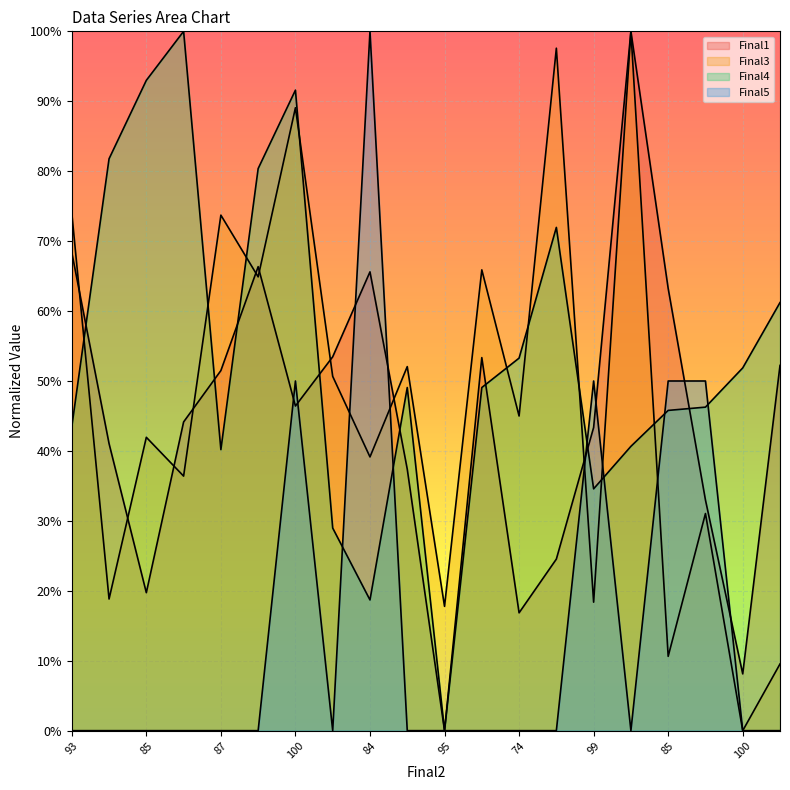

Which series changed the most between 95 and 84?

Final3